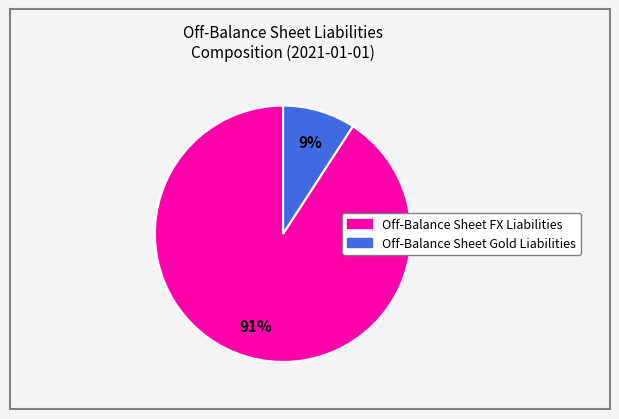

The Off-Balance Sheet FX Liabilities slice represents 82% of the pie. True or false?

False